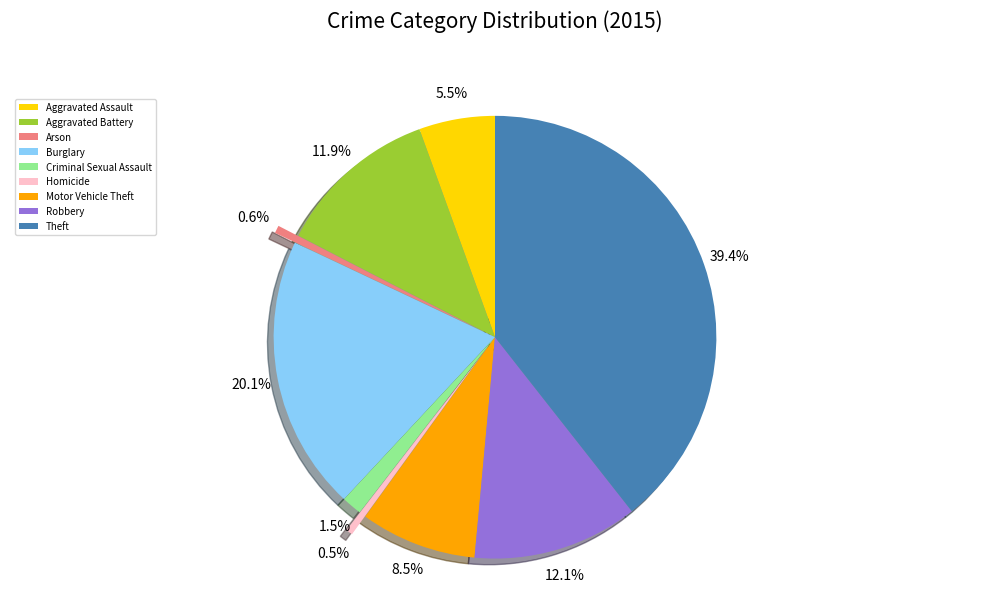

How many slices are in this pie chart?

9